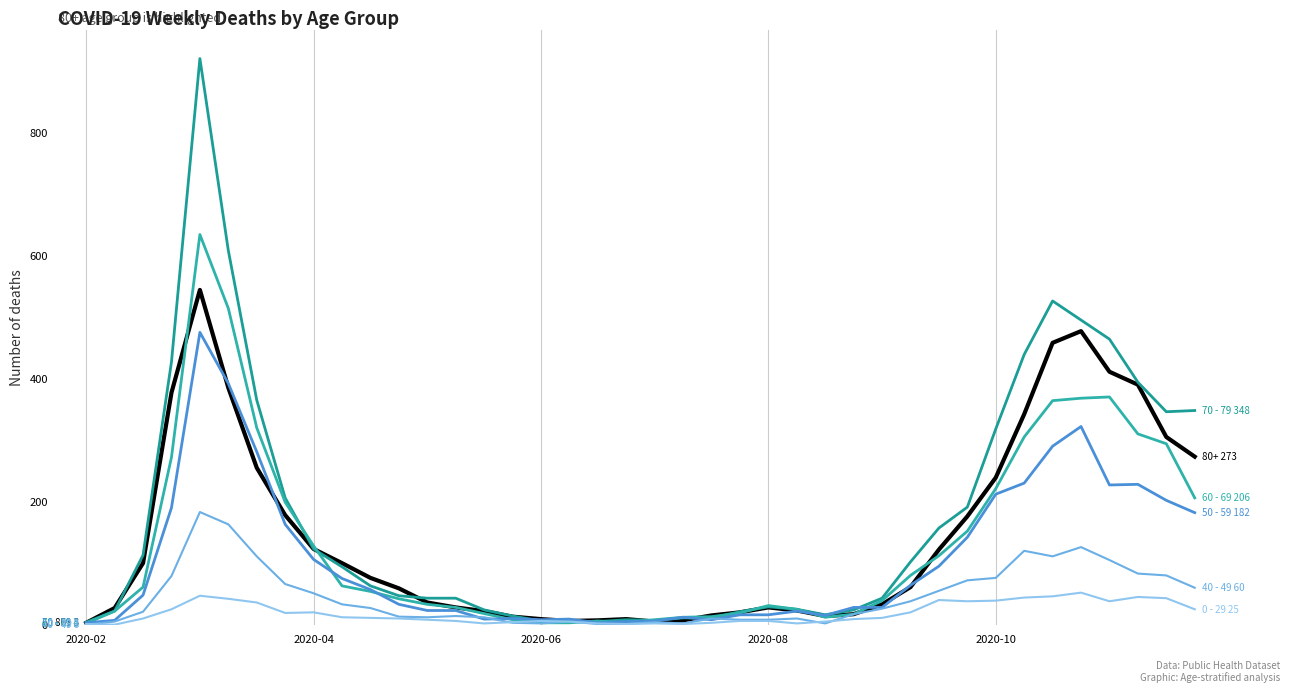

Is this an area chart (filled region under the line)?

No